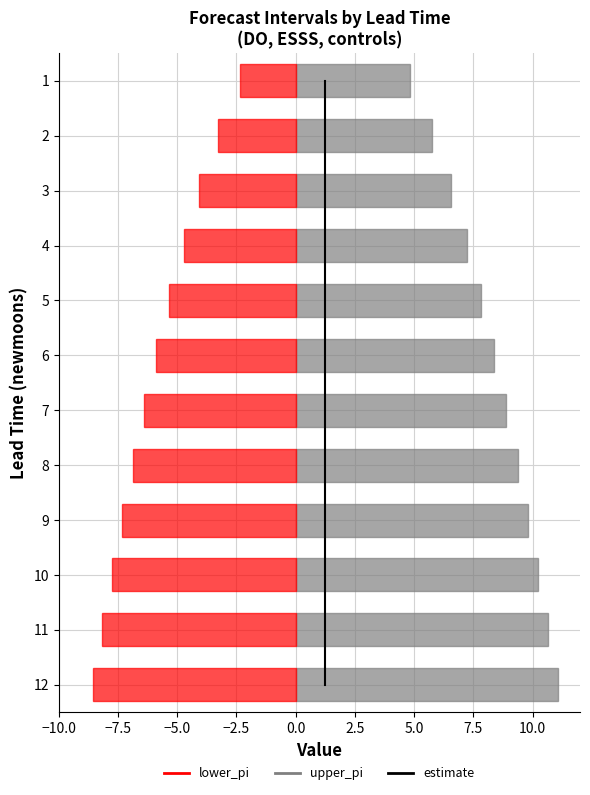

What is the minimum value shown in the chart?

-8.6